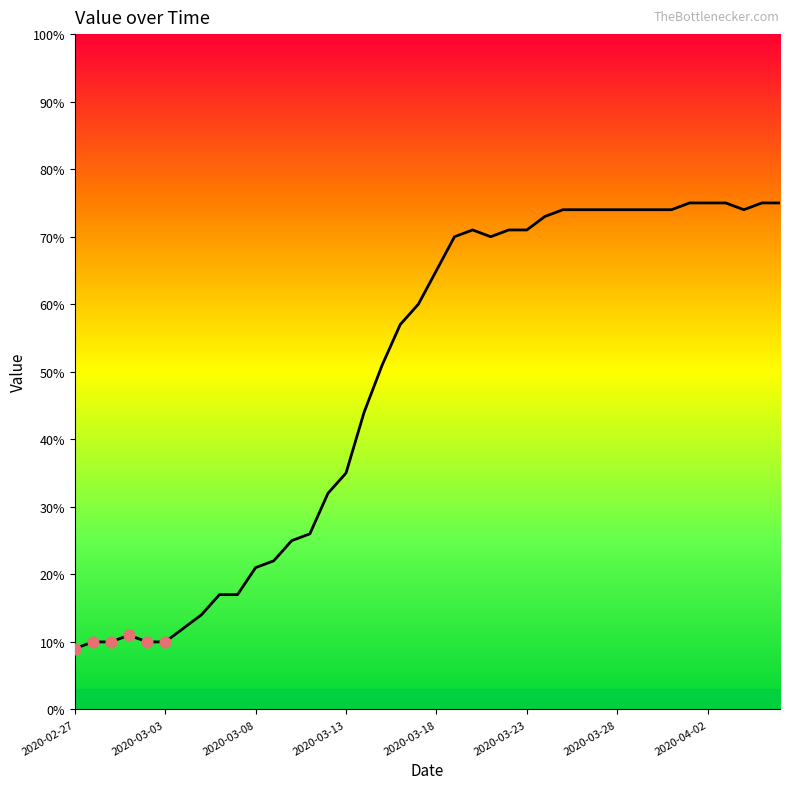

What is the greatest value displayed?

75